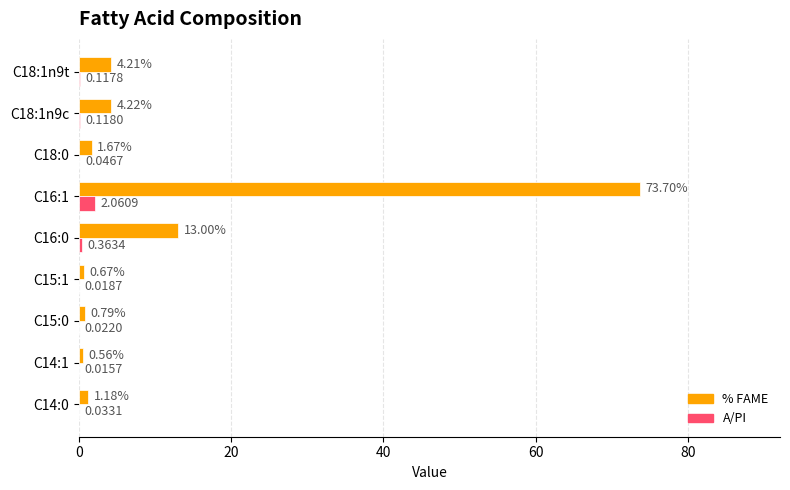

What is the sum of the % FAME values at C18:0 and C15:0?

2.5